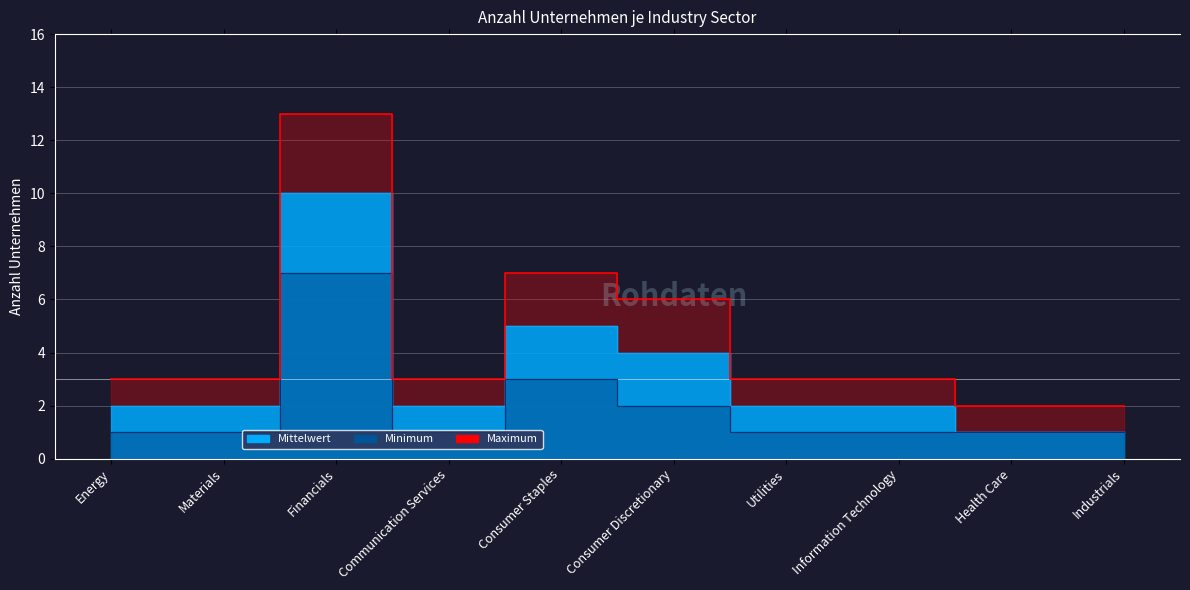

What is the label of the 6th point from the right?

Consumer Staples